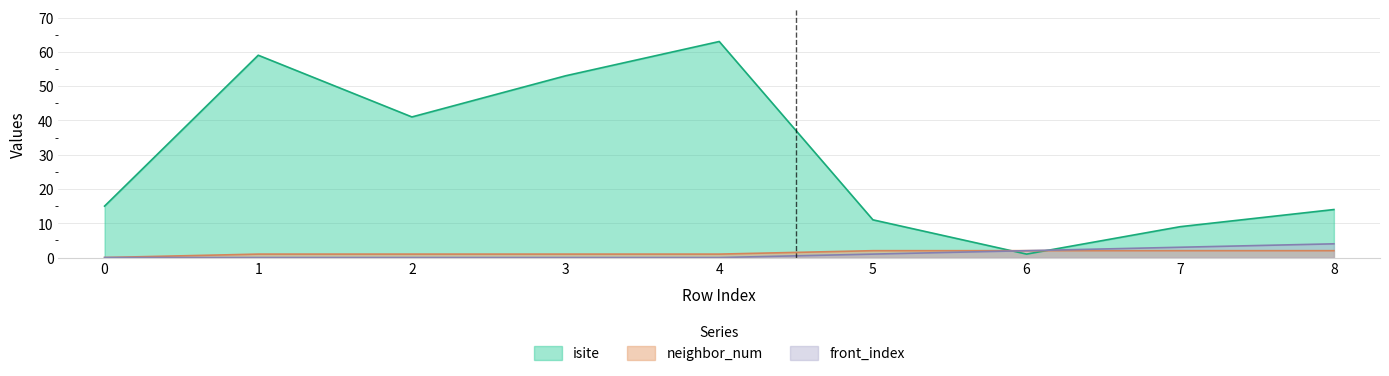

Between 1 and 6, which series saw the biggest shift?

isite